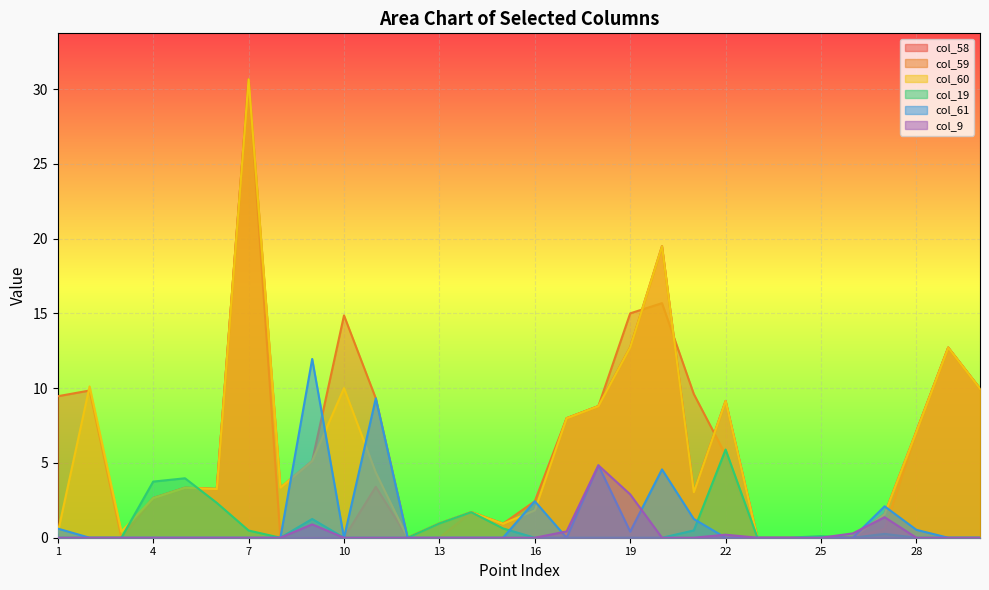

Is it true that col_60 equals 0.2 at 1?

False